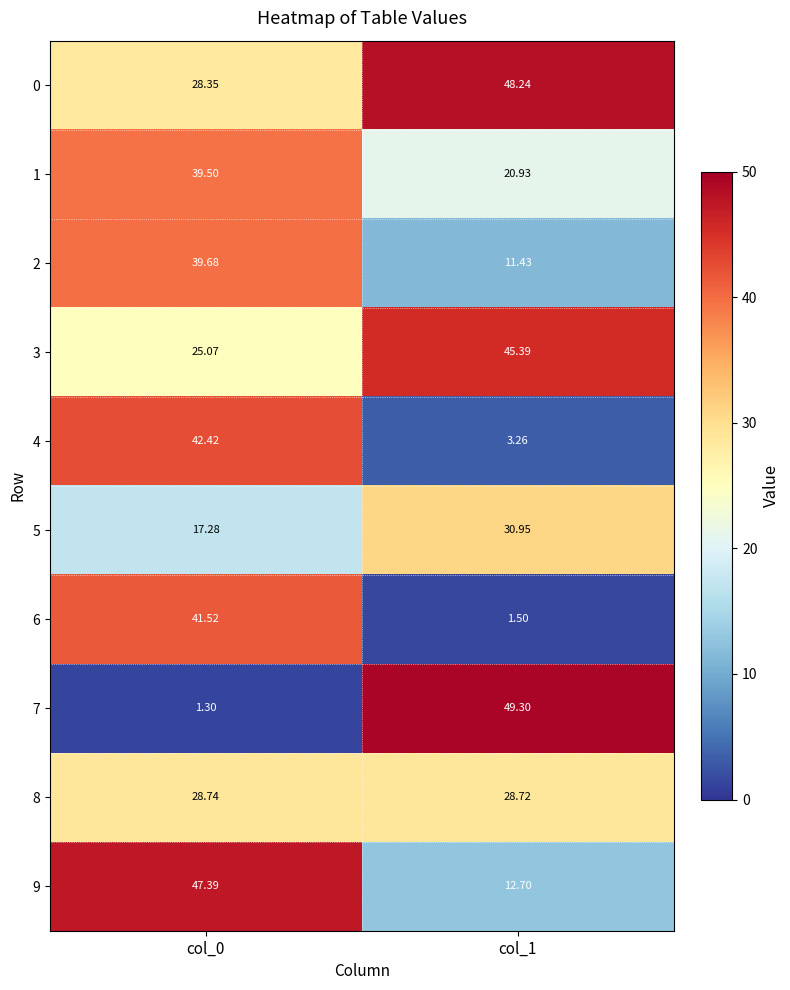

Is the value of 1 at col_1 greater than the value of 5 at col_0?

Yes